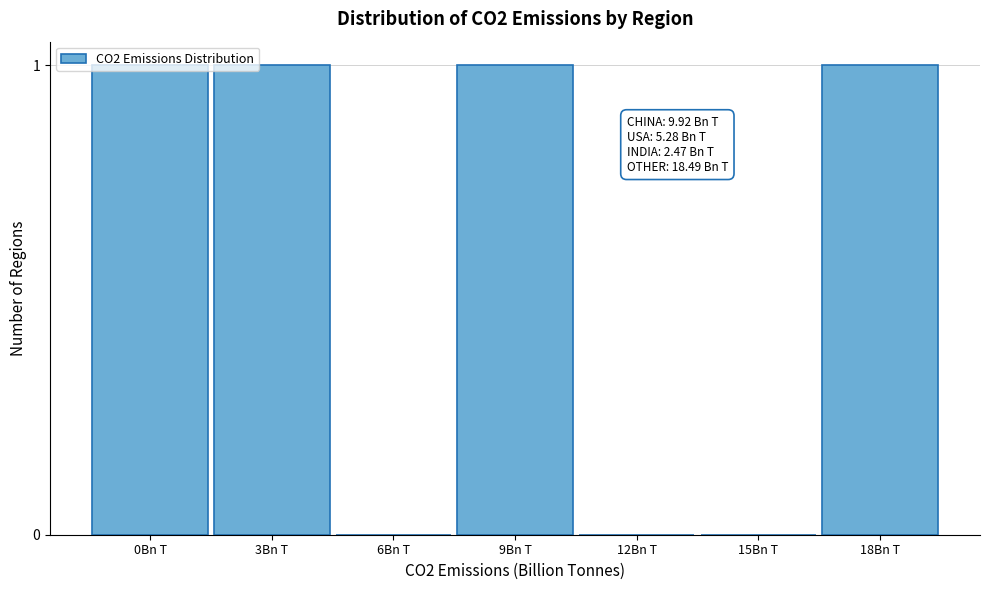

Between 15Bn T and 18Bn T, which is larger?

18Bn T